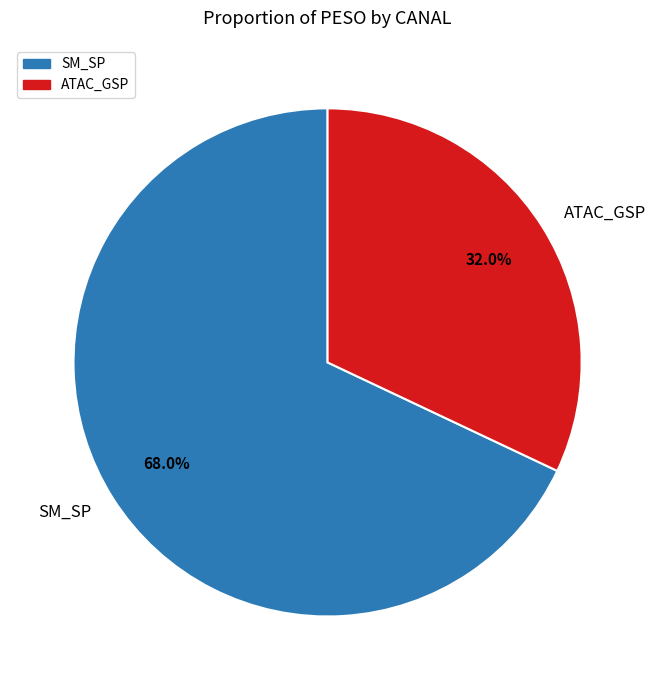

Do ATAC_GSP and SM_SP together represent more than half of the pie?

Yes